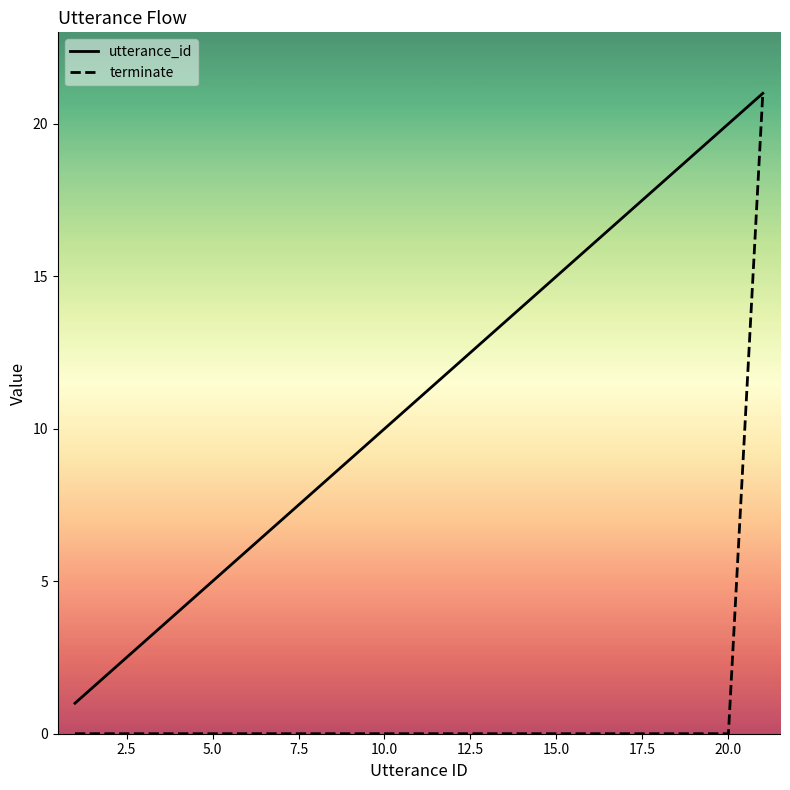

Reading left to right, what are all the values shown in this chart?

utterance_id: 1	2	3	4	5	6	7	8	9	10	11	12	13	14	15	16	17	18	19	20	21
terminate: 0	0	0	0	0	0	0	0	0	0	0	0	0	0	0	0	0	0	0	0	21